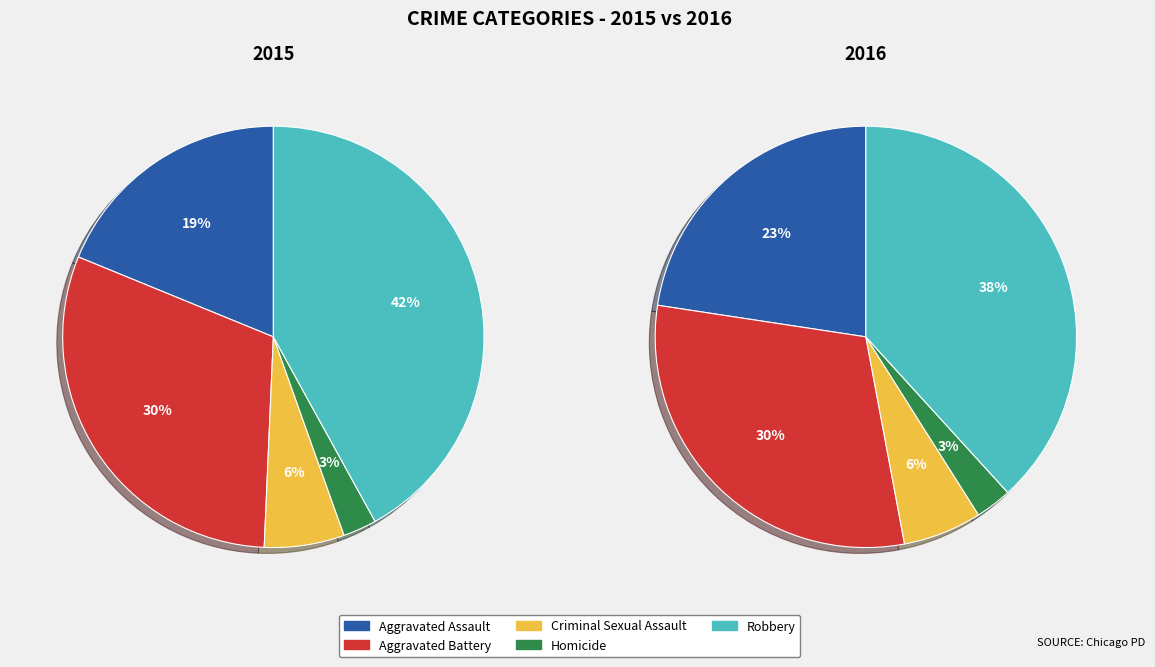

Count the number of slices in the pie.

5